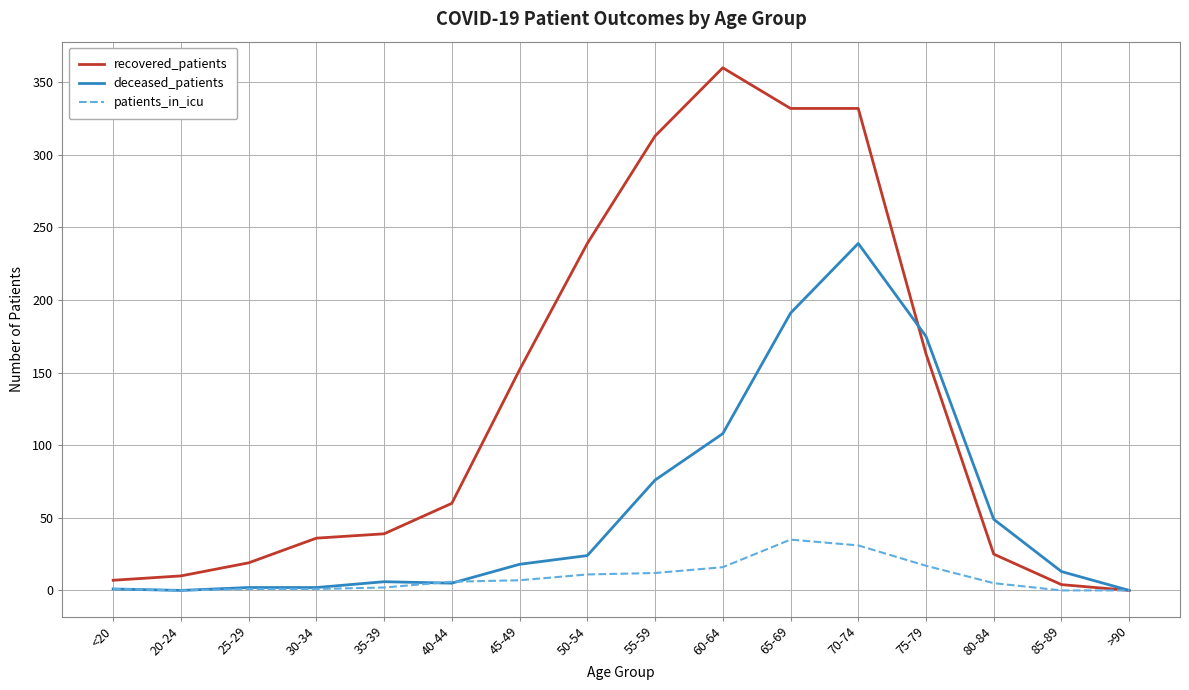

Which series has the largest range (max minus min)?

recovered_patients